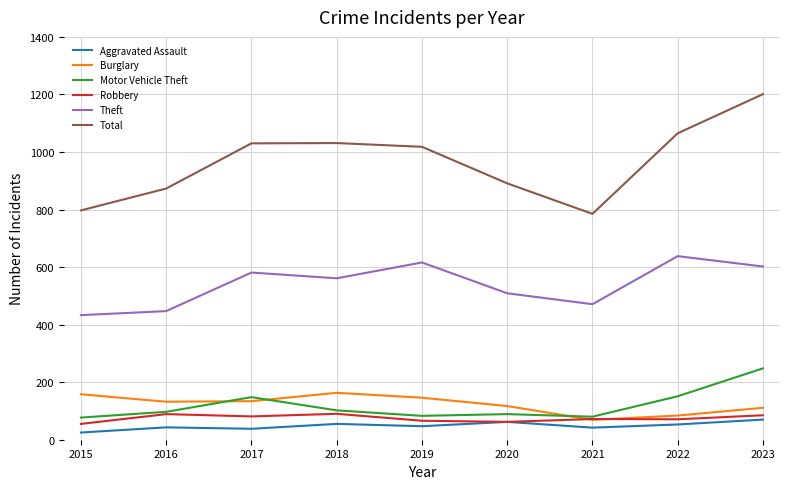

What is the total value across all series at 2018?

2002